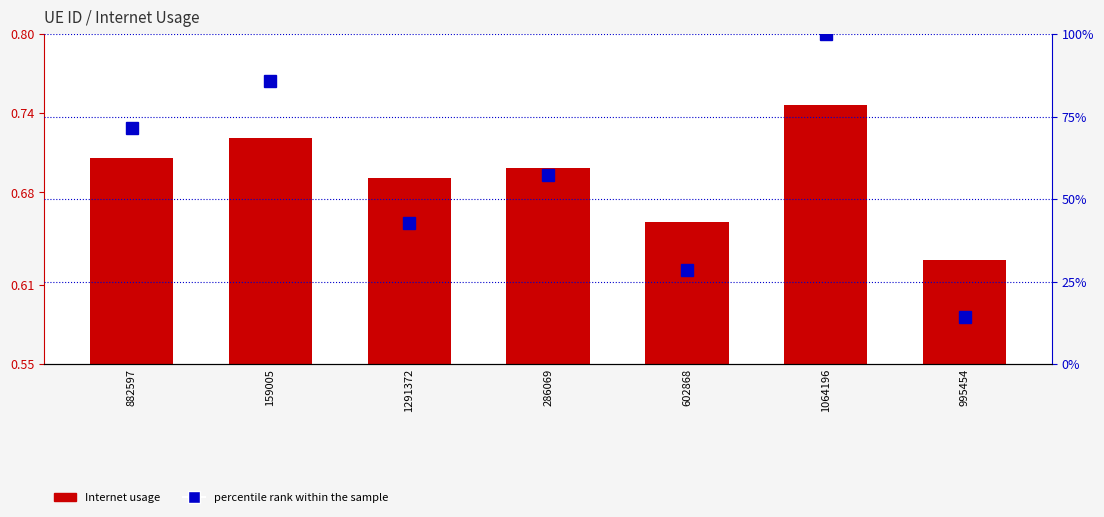

List the series in order of their peak value, highest first.

percentile rank within the sample, Internet usage